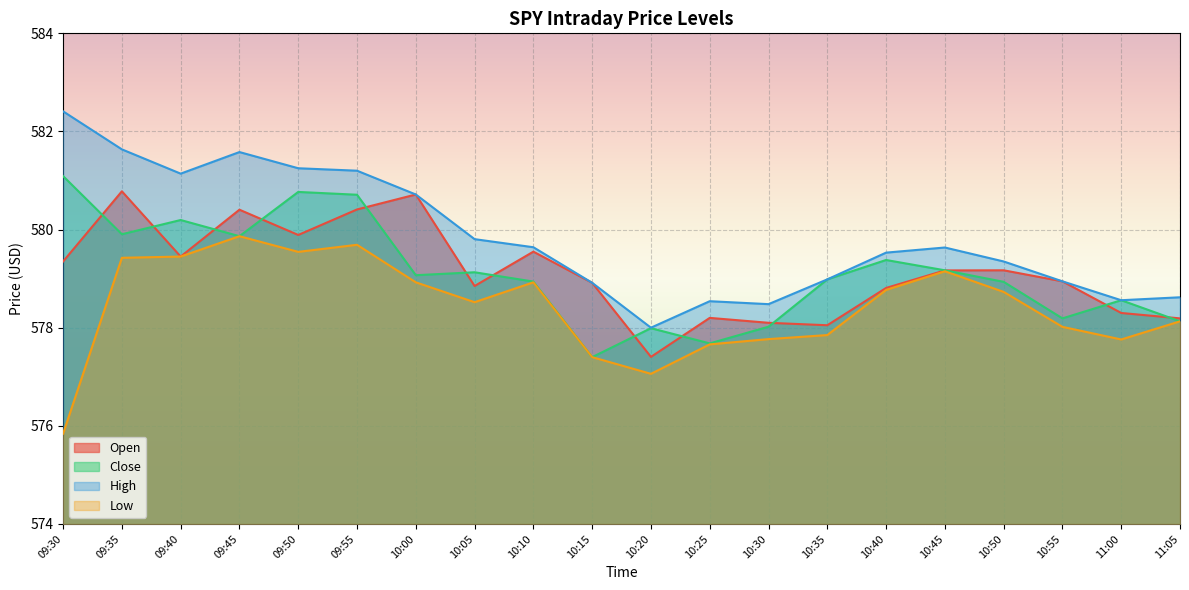

At which category does Close reach its first local peak?

09:40